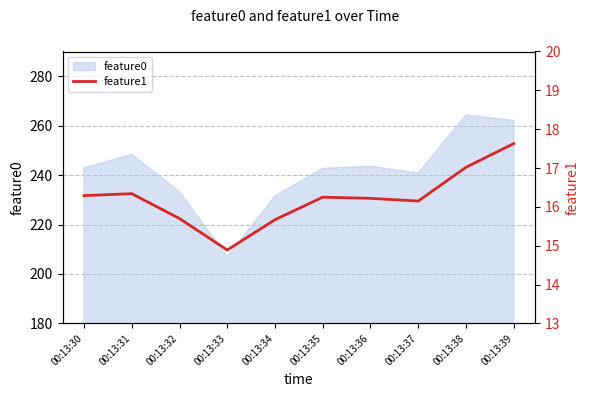

Reading left to right, list all the values displayed in this chart.

16.3	16.3	15.7	14.9	15.7	16.2	16.2	16.1	17.0	17.6